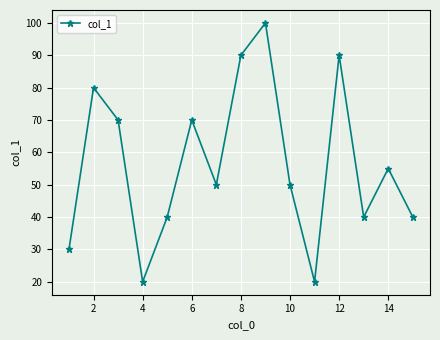

What is the minimum value shown in the chart?

20